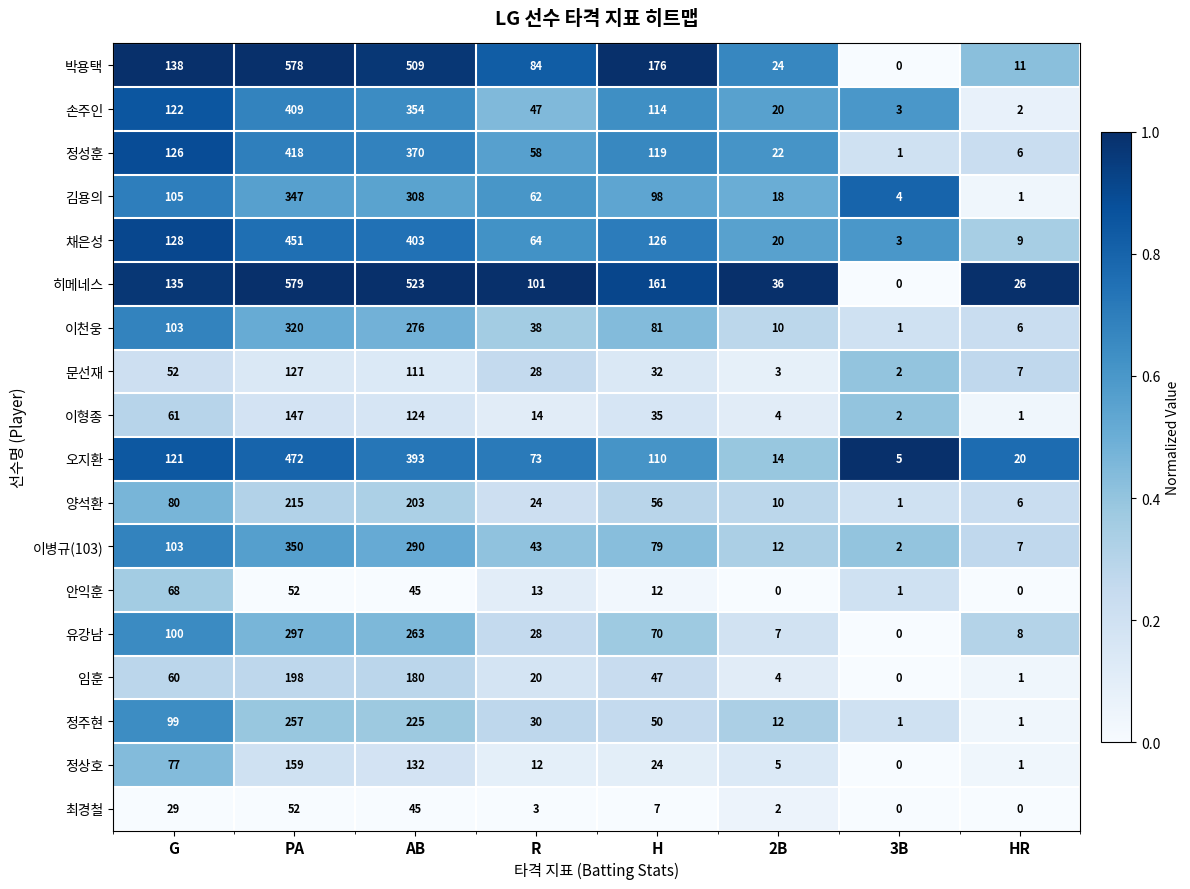

Where does the 손주인 series first go above 114?

G